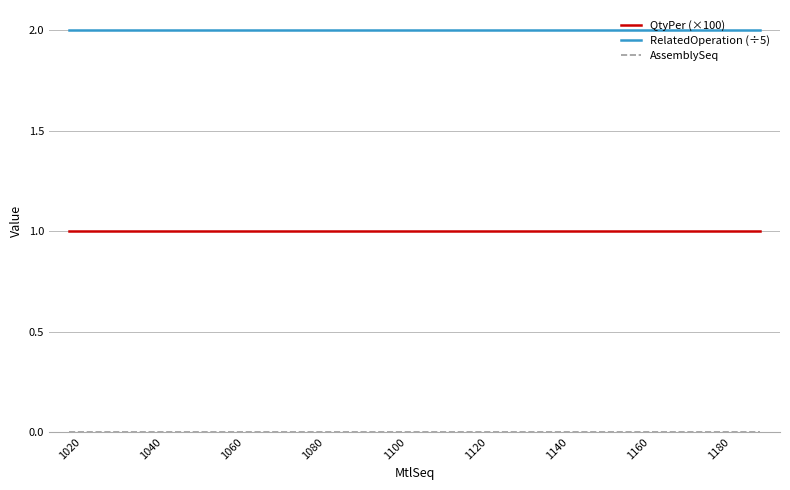

Which series has the largest total across all categories?

RelatedOperation (÷5)